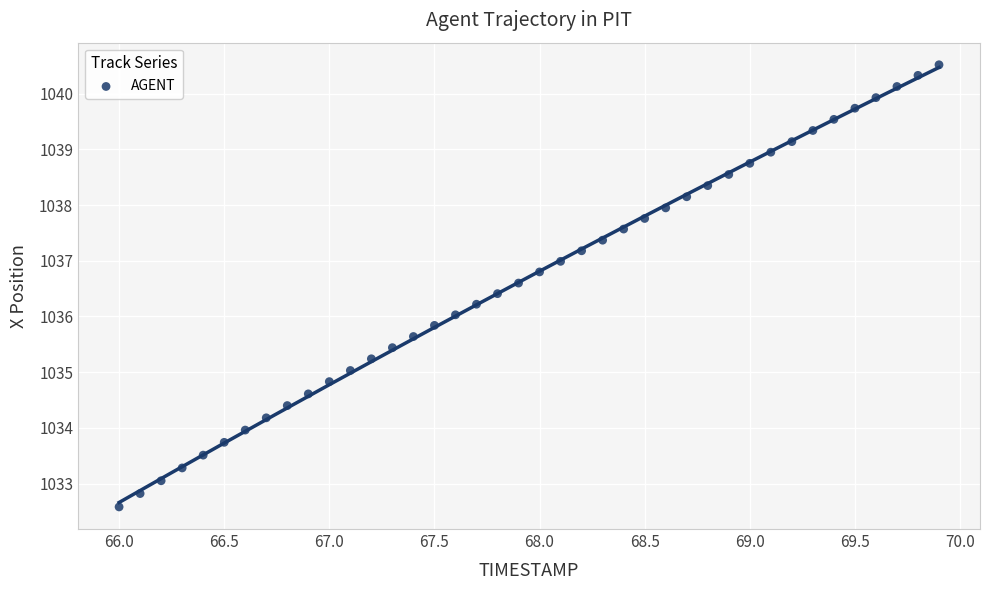

What is the range of X values (max minus min)?

3.9